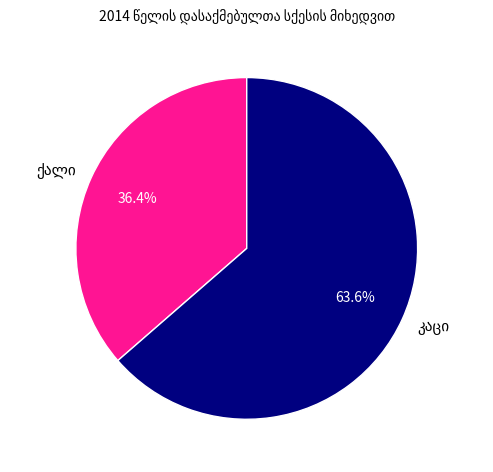

Is there any slice that represents more than half of the pie?

Yes